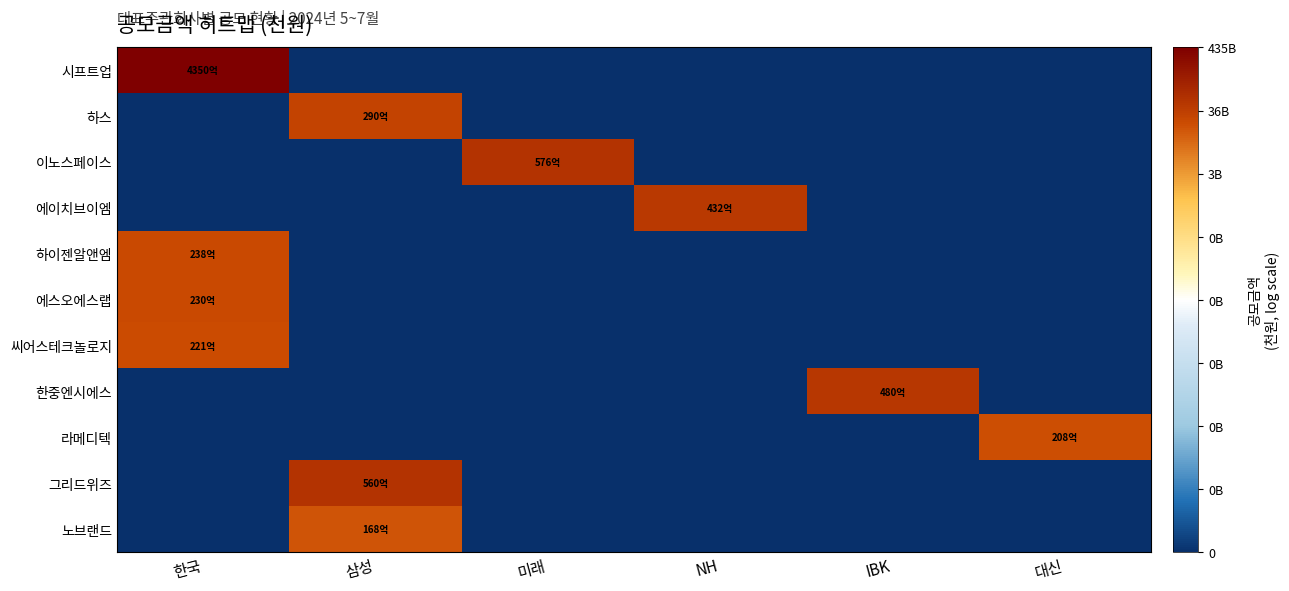

Reading left to right, what are all the values shown in this chart?

시프트업: 한국=8.6	삼성=0.0	미래=0.0	NH=0.0	IBK=0.0	대신=0.0
하스: 한국=0.0	삼성=7.5	미래=0.0	NH=0.0	IBK=0.0	대신=0.0
이노스페이스: 한국=0.0	삼성=0.0	미래=7.8	NH=0.0	IBK=0.0	대신=0.0
에이치브이엠: 한국=0.0	삼성=0.0	미래=0.0	NH=7.6	IBK=0.0	대신=0.0
하이젠알앤엠: 한국=7.4	삼성=0.0	미래=0.0	NH=0.0	IBK=0.0	대신=0.0
에스오에스랩: 한국=7.4	삼성=0.0	미래=0.0	NH=0.0	IBK=0.0	대신=0.0
씨어스테크놀로지: 한국=7.3	삼성=0.0	미래=0.0	NH=0.0	IBK=0.0	대신=0.0
한중엔시에스: 한국=0.0	삼성=0.0	미래=0.0	NH=0.0	IBK=7.7	대신=0.0
라메디텍: 한국=0.0	삼성=0.0	미래=0.0	NH=0.0	IBK=0.0	대신=7.3
그리드위즈: 한국=0.0	삼성=7.7	미래=0.0	NH=0.0	IBK=0.0	대신=0.0
노브랜드: 한국=0.0	삼성=7.2	미래=0.0	NH=0.0	IBK=0.0	대신=0.0